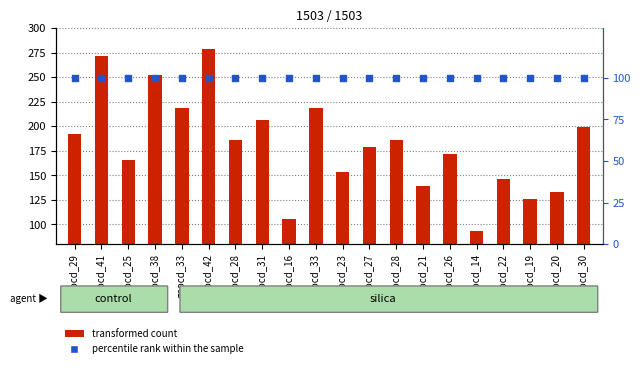

Which series reaches the maximum Y coordinate?

transformed count